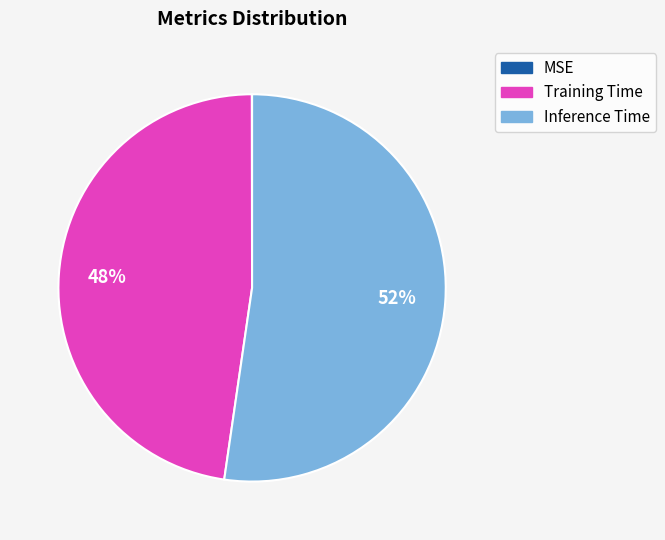

Which category has the biggest portion of the pie?

Inference Time